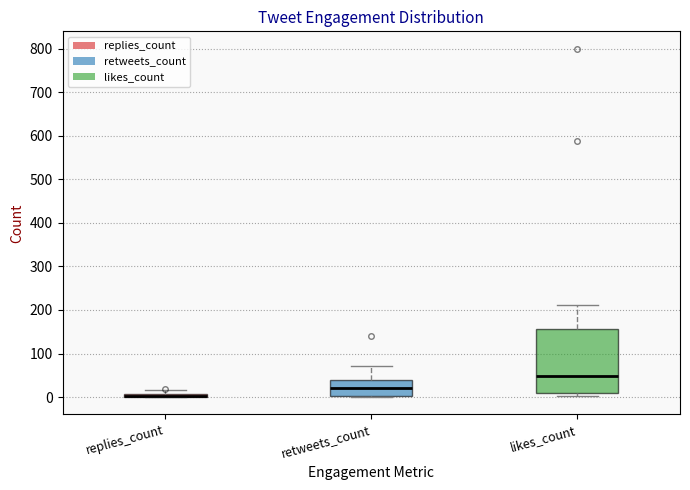

Where is the lower edge of the box for replies_count on the y-axis? The values are not printed on the chart, so give them approximately, as read against the axis.

0